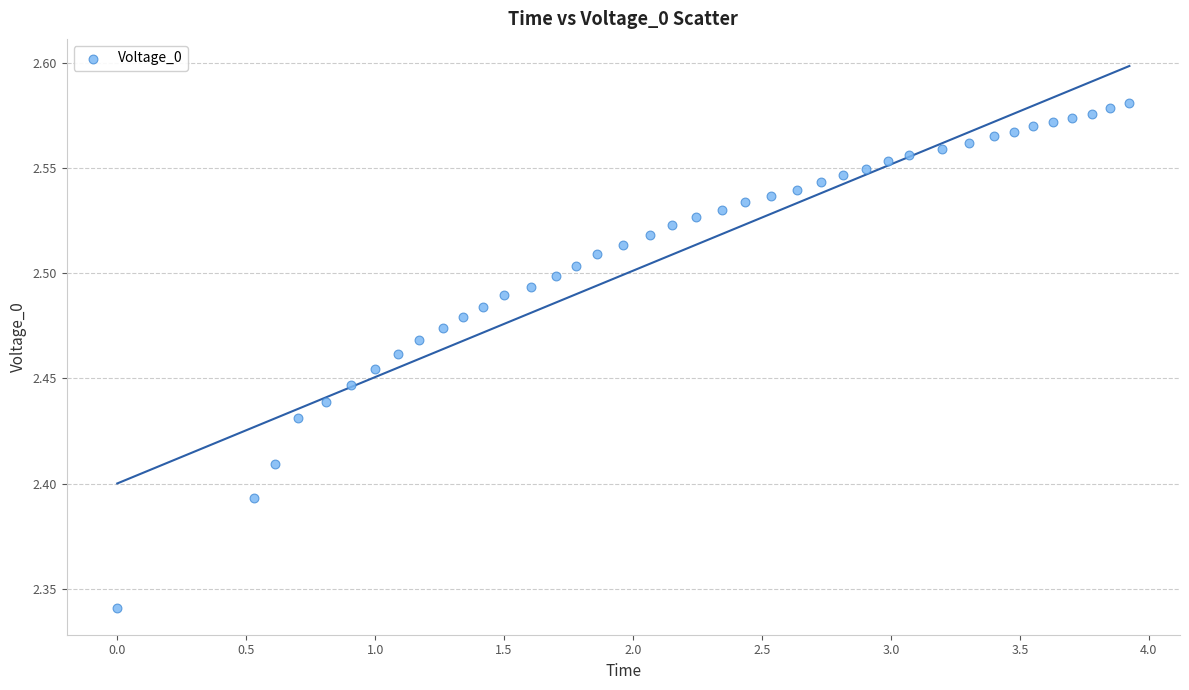

What is the range of X values (max minus min)?

3.9